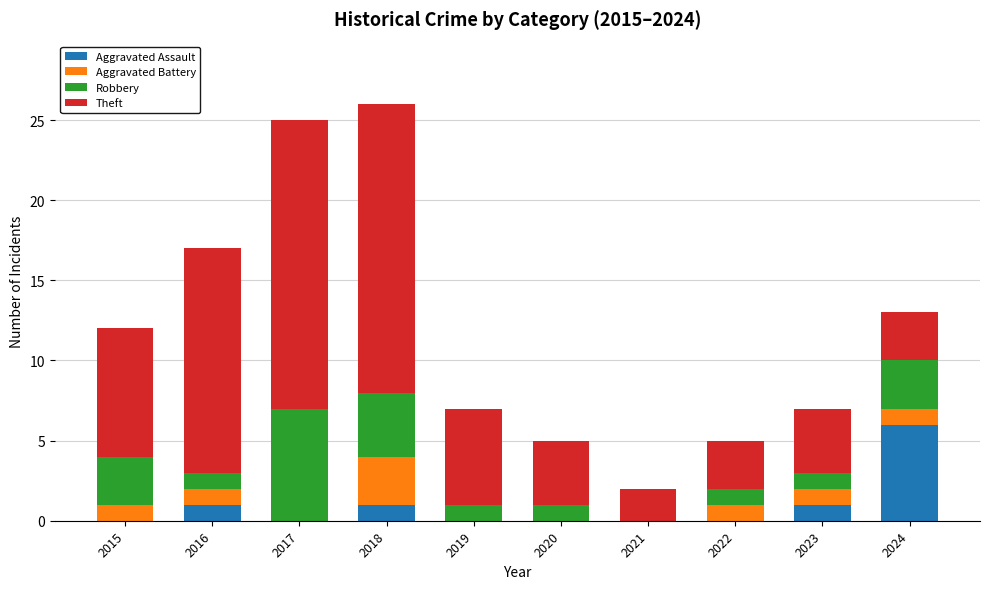

Which category has the highest value in the Aggravated Assault series?

2024